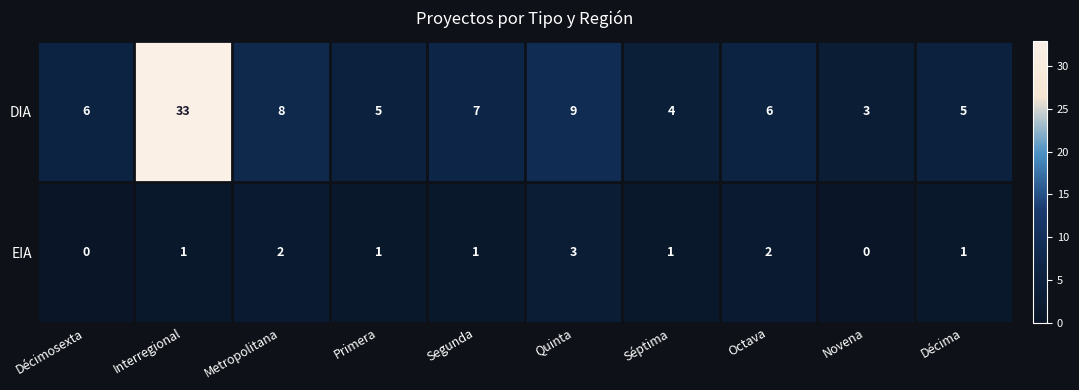

Is it true that DIA equals 4 at Décimosexta?

False